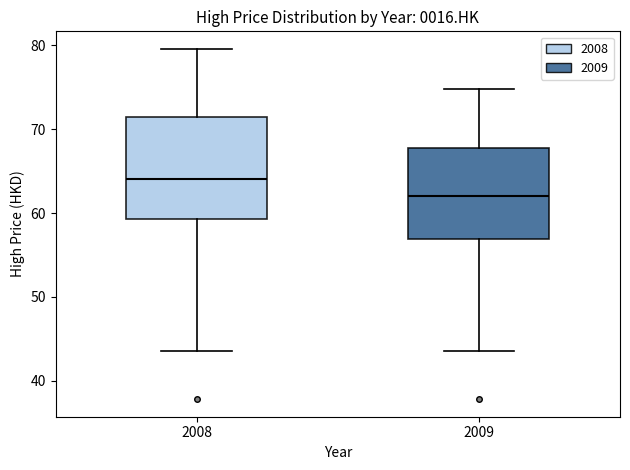

Where is the lower edge of the box at x = 2009 on the y-axis? The values are not printed on the chart, so give them approximately, as read against the axis.

57